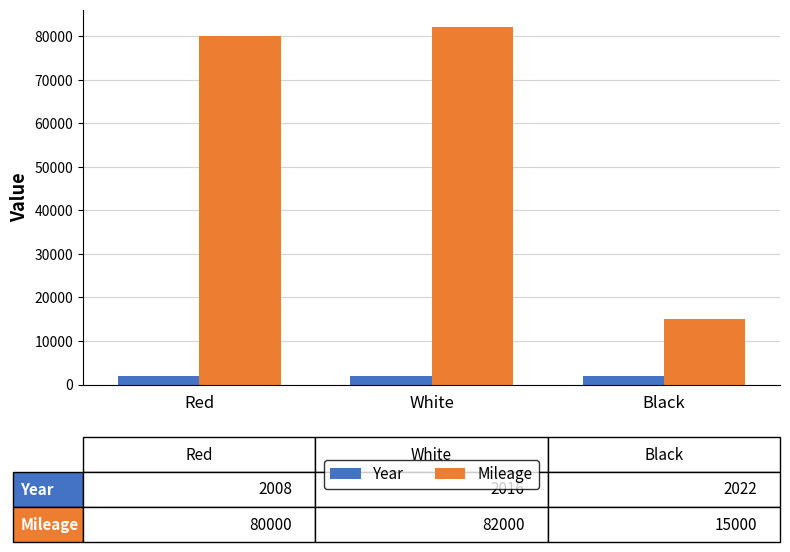

What is the minimum value shown in the chart?

2008